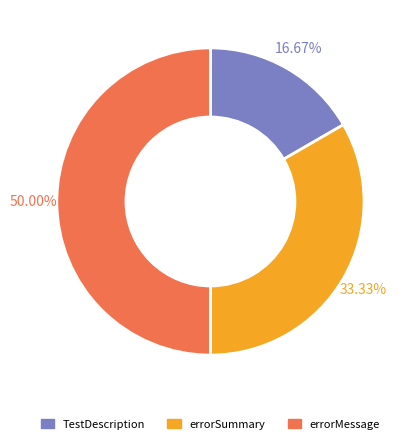

Combined, what portion of the pie is errorSummary and errorMessage?

83.3%